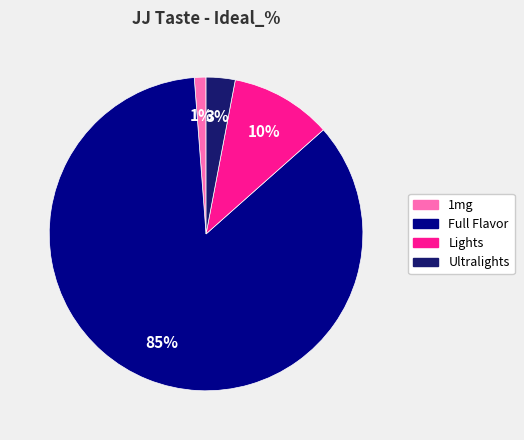

To the nearest percent, what percentage of the pie is Lights?

10%